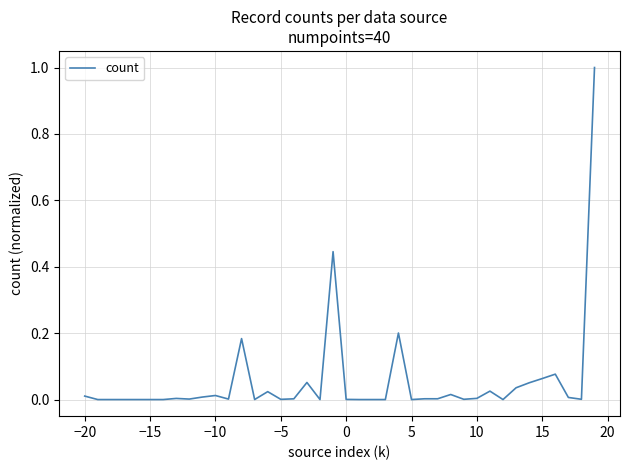

What is the greatest value displayed?

1.0